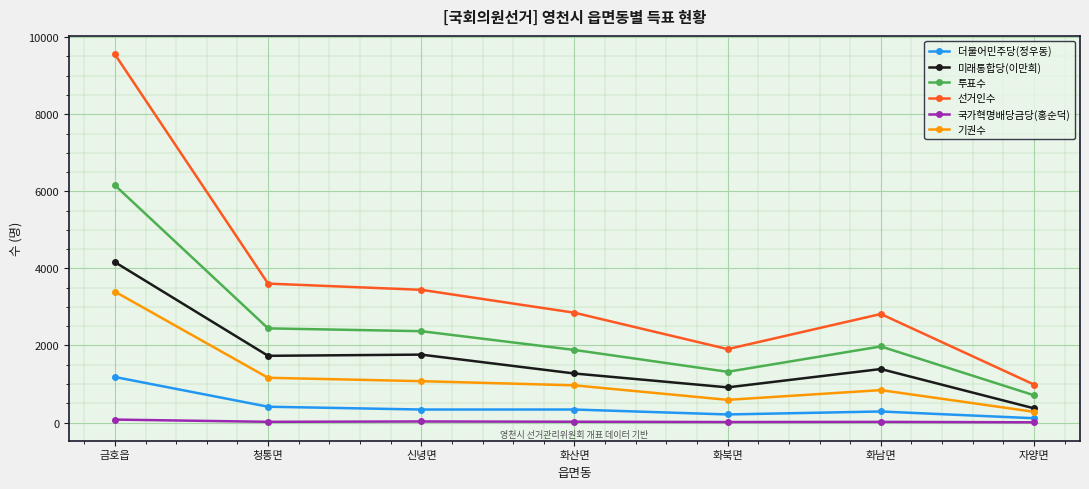

What is the approximate value of 더불어민주당(정우동) at 신녕면, to the nearest 100?

300